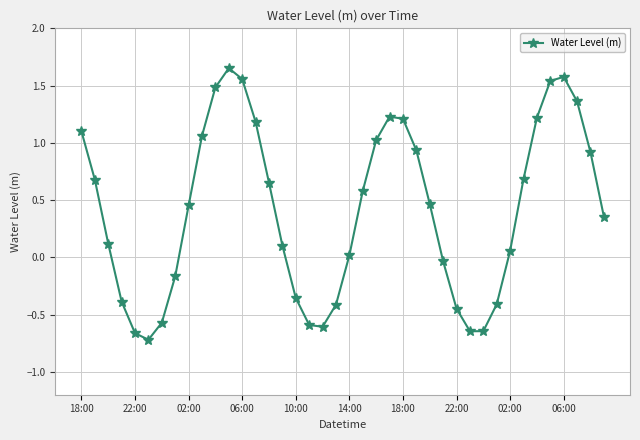

What is the difference between the second highest and second lowest values?

2.2